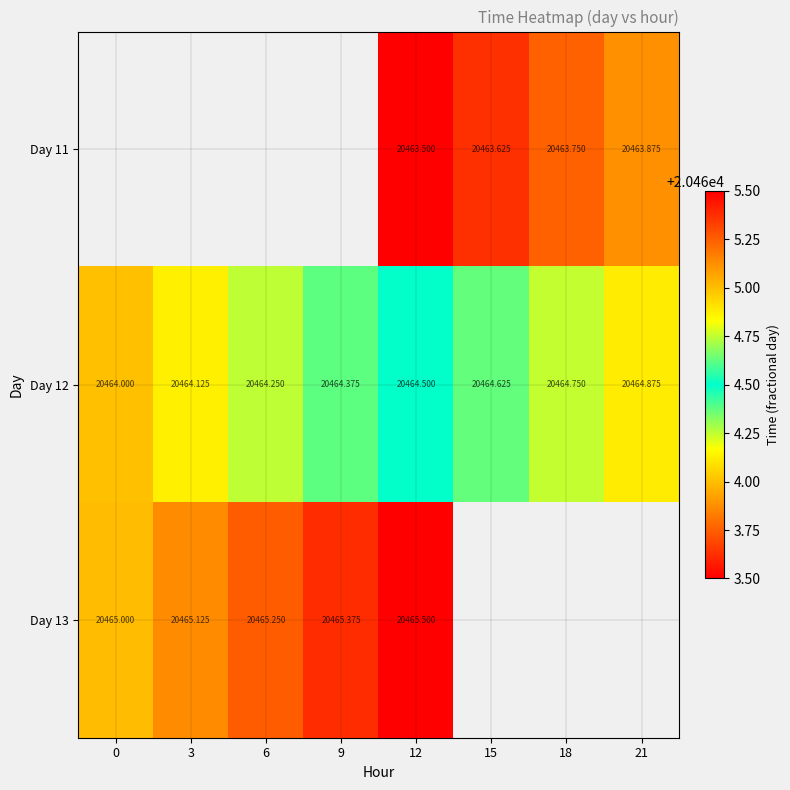

Is the value of Day 12 at 6 greater than the value of Day 13 at 0?

No